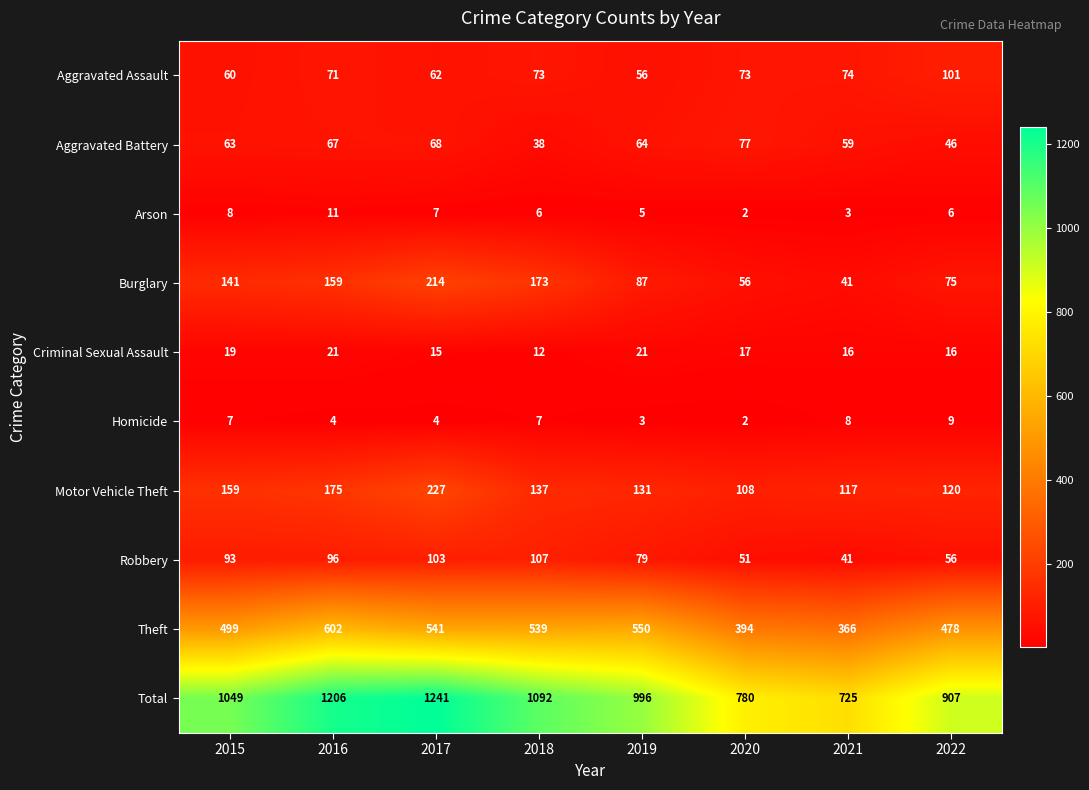

Which series changed the most between 2015 and 2018?

Total